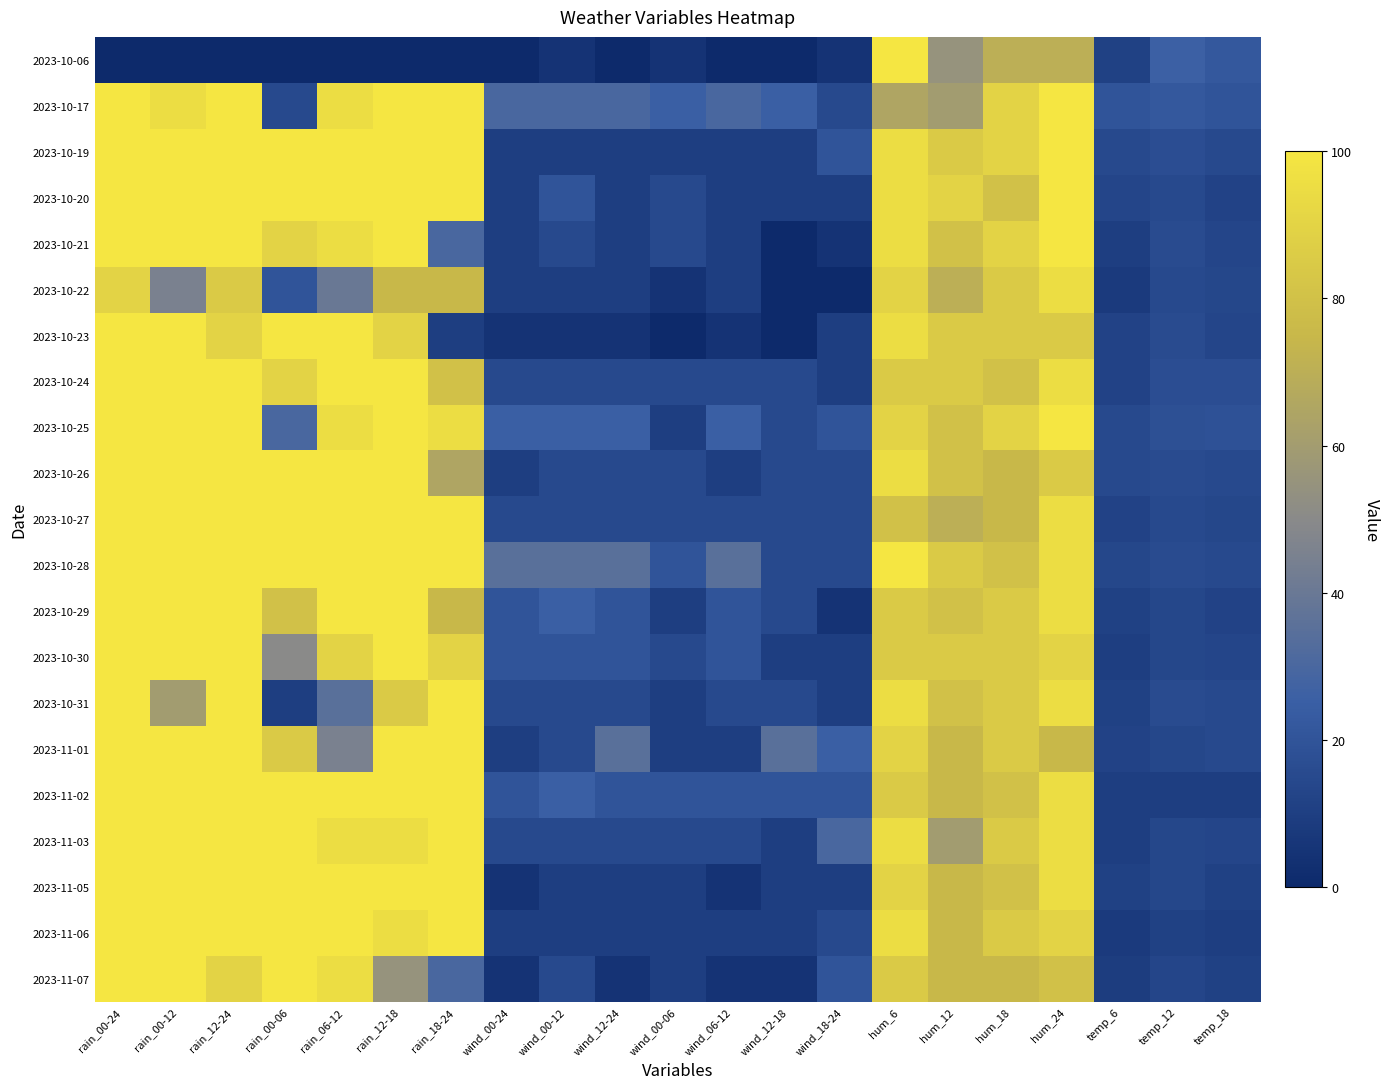

Which category has the lowest value across all series?

rain_00-24